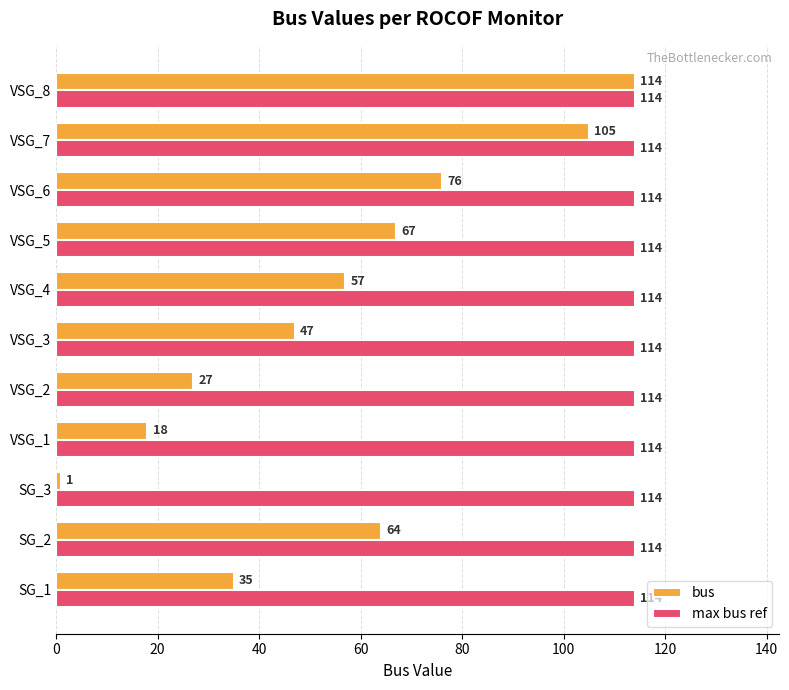

Which series has the largest total across all categories?

max bus ref